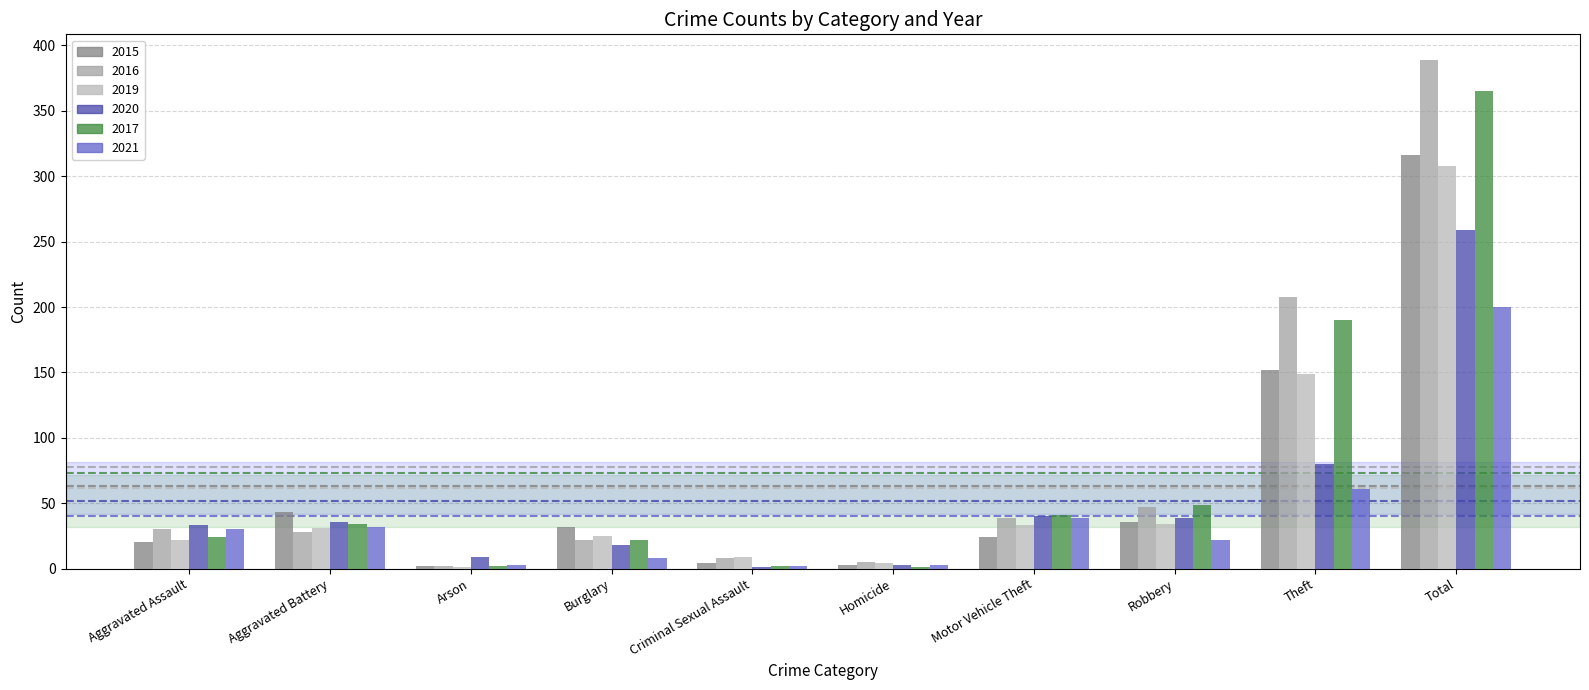

Which label corresponds to the largest value in the chart?

Total